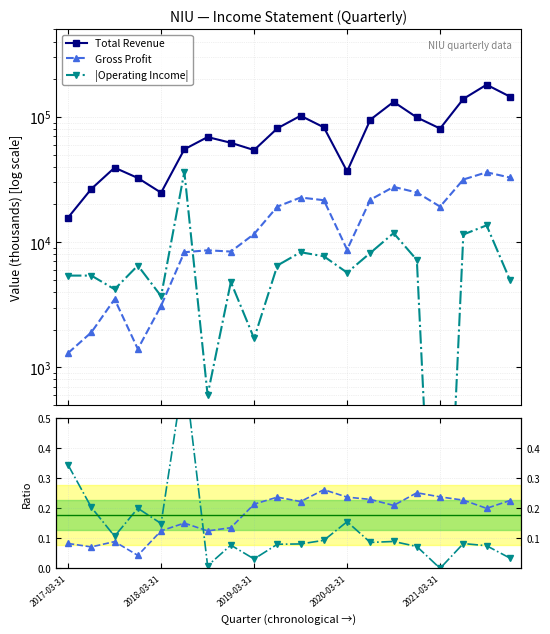

At how many categories does at least one series exceed 102725?

4